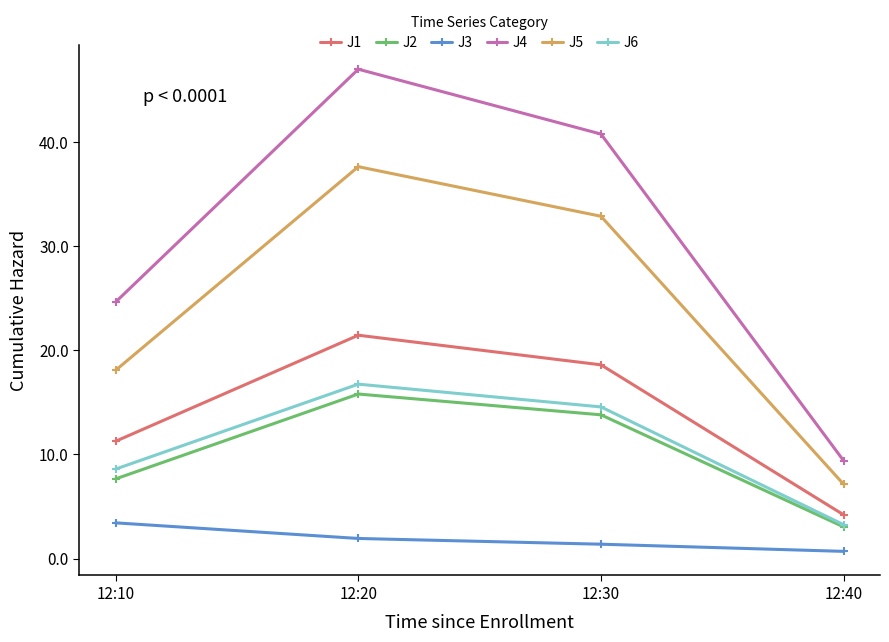

What is the difference between the J5 values at 12:10 and 12:20?

19.5